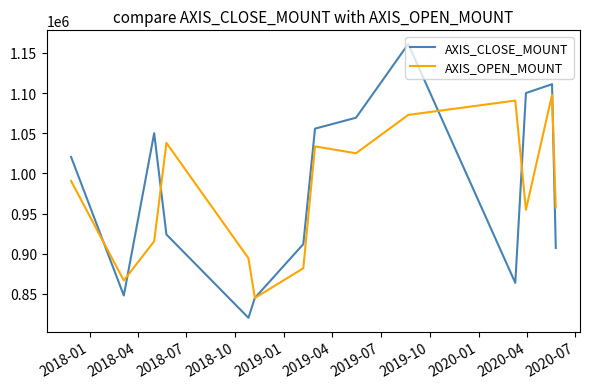

What is the maximum value shown in the chart?

1161000